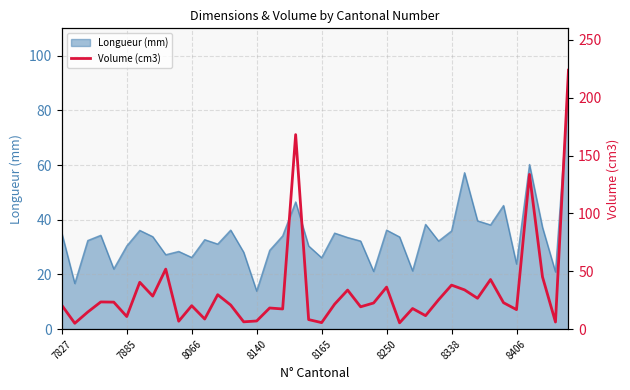

The Longueur (mm) series shows 8.0 at 8066. True or false?

False